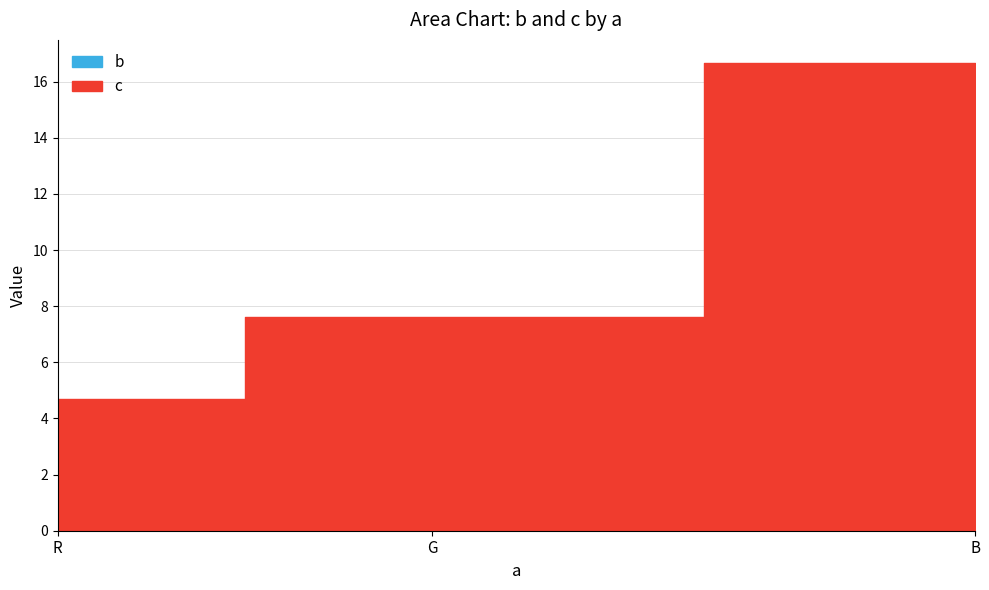

Reading left to right, extract all data points from this chart.

b: R=0.0	G=0.0	B=0.0
c: R=4.7	G=7.6	B=16.6